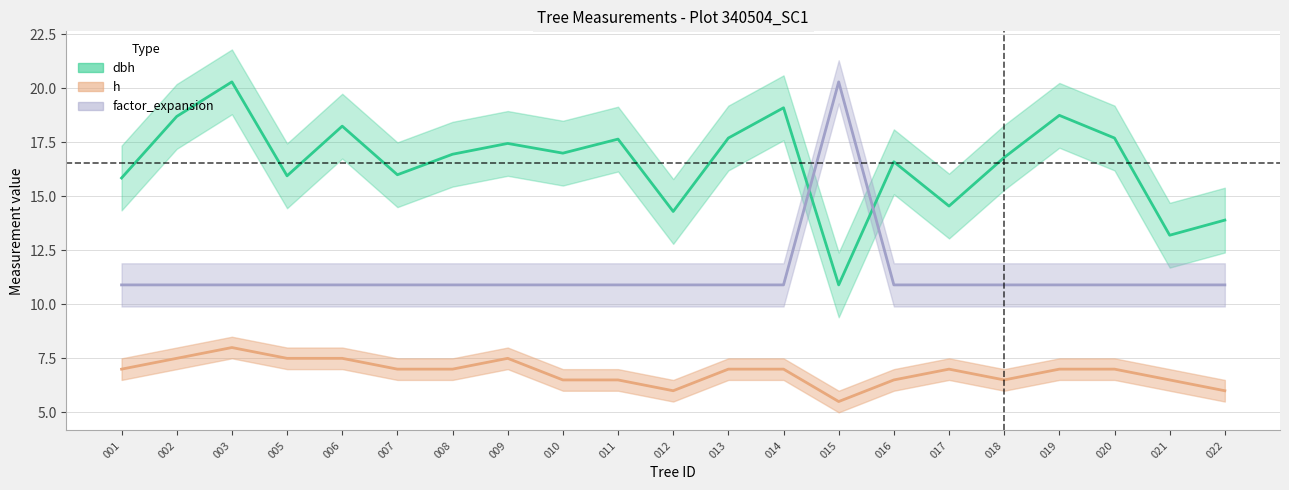

True or false: factor_expansion and h cross at least once.

False